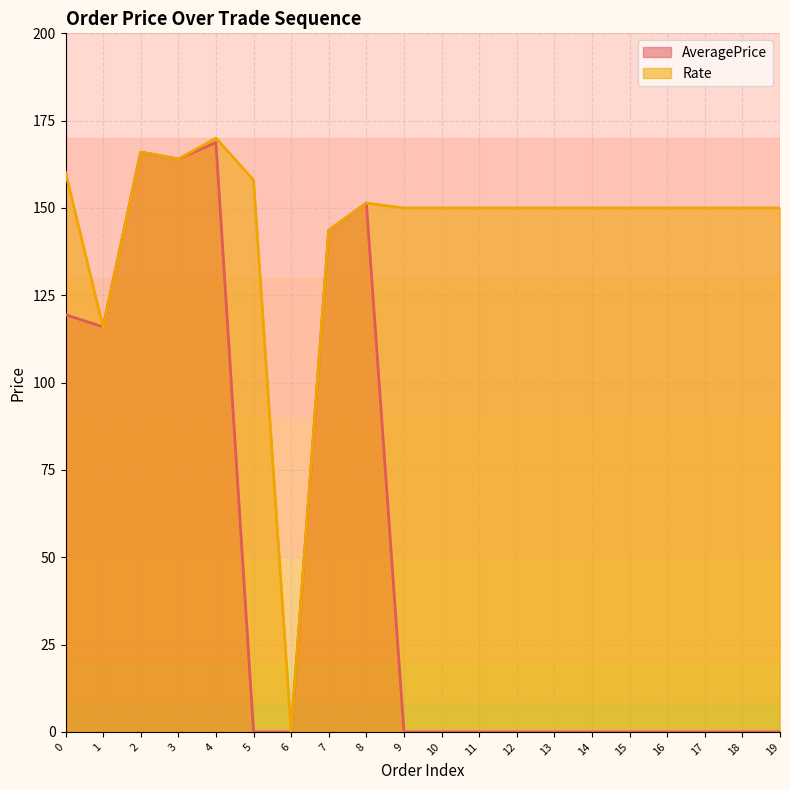

Reading left to right, what are all the values shown in this chart?

AveragePrice: 0=119.5	1=116.0	2=166.0	3=164.0	4=168.8	5=0.0	6=0.0	7=143.6	8=151.4	9=0.0	10=0.0	11=0.0	12=0.0	13=0.0	14=0.0	15=0.0	16=0.0	17=0.0	18=0.0	19=0.0
Rate: 0=160.2	1=115.8	2=166.0	3=164.0	4=170.0	5=158.0	6=0.0	7=143.6	8=151.4	9=150.0	10=150.0	11=150.0	12=150.0	13=150.0	14=150.0	15=150.0	16=150.0	17=150.0	18=150.0	19=150.0